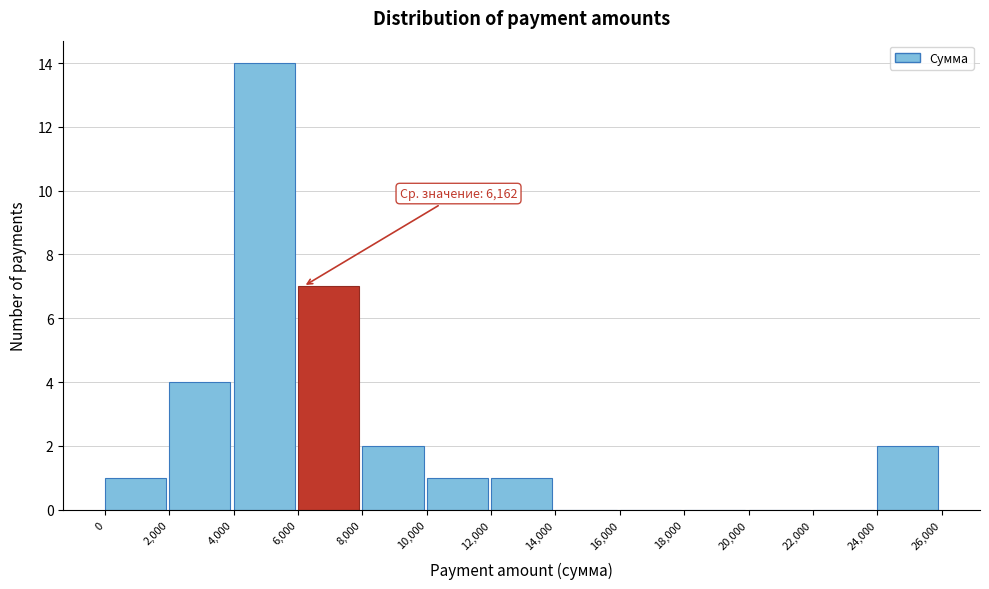

Over which range of the x-axis is the bar tallest?

4,000 to 6,000